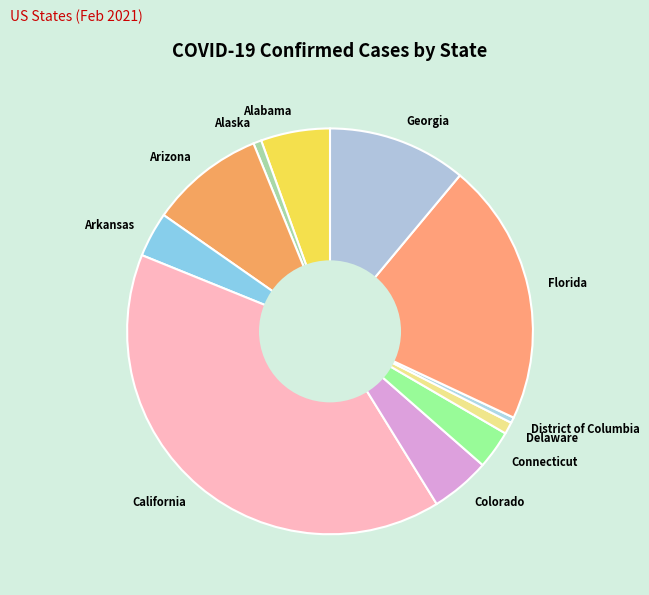

What is the largest slice in the pie chart?

California